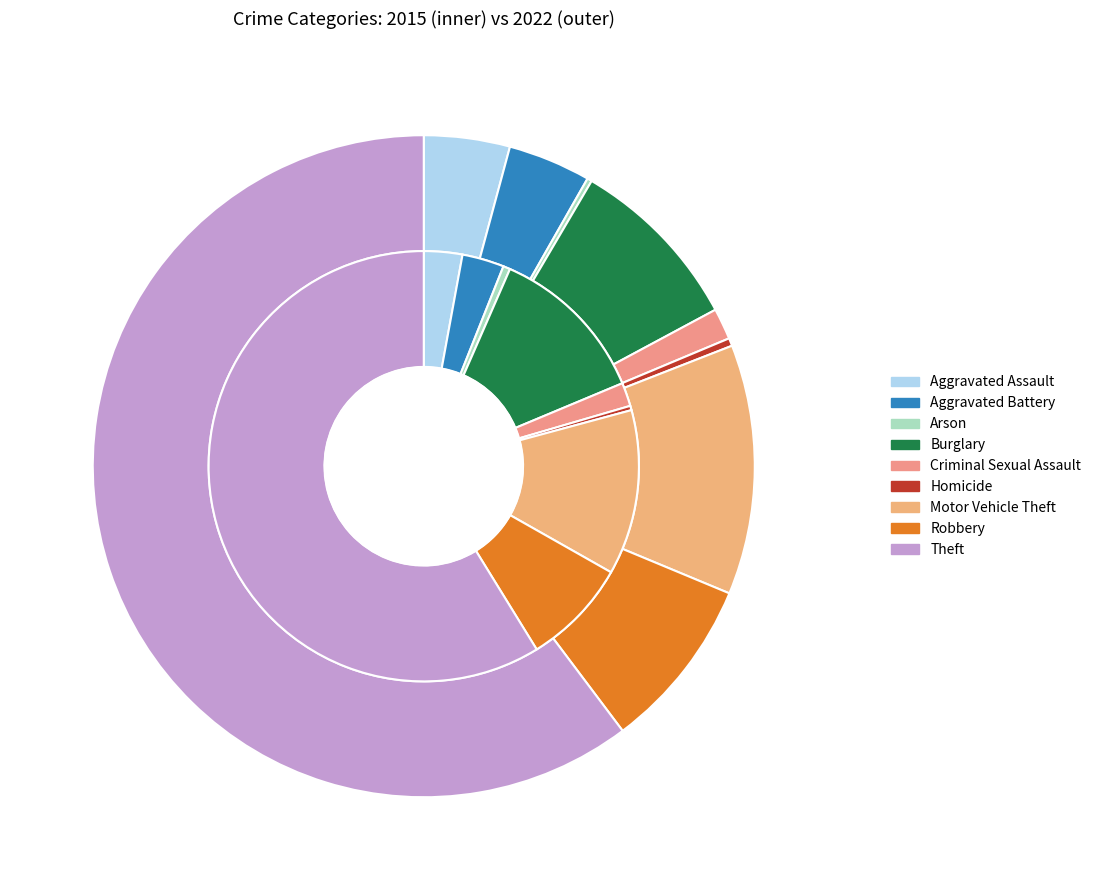

What percentage is the 3 slice, to the nearest percent?

9%